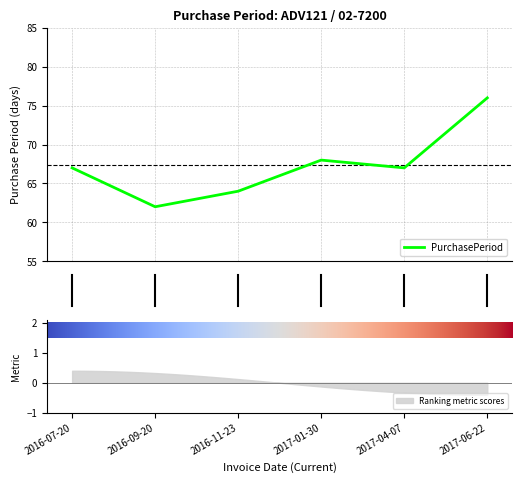

What is the maximum value for PurchasePeriod?

76